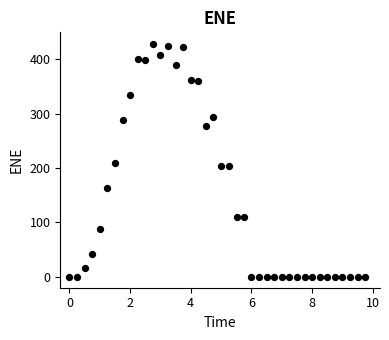

What is the range of X values (max minus min)?

9.7